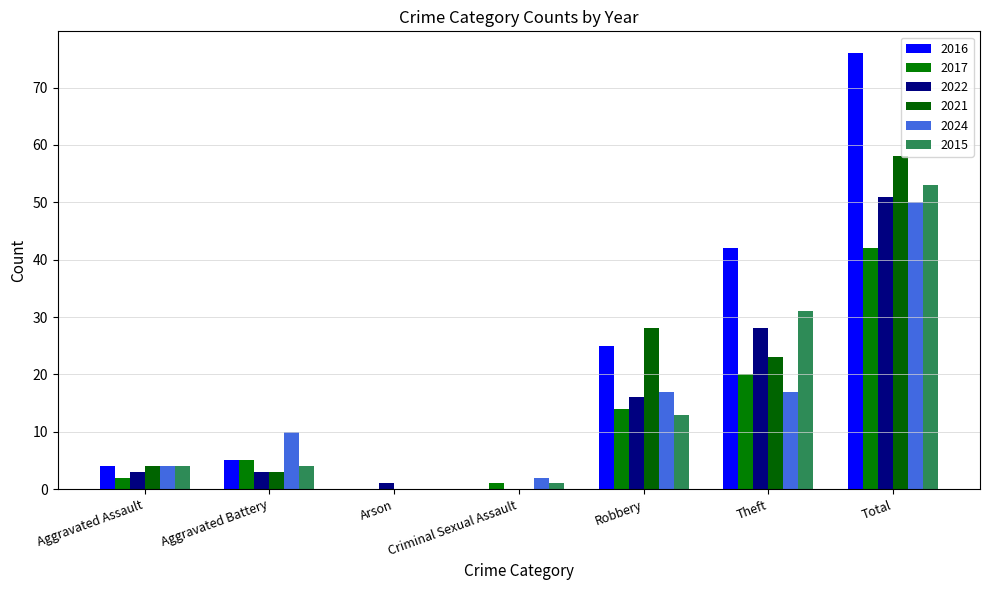

Is the value of 2022 at Aggravated Assault greater than the value of 2016 at Robbery?

No